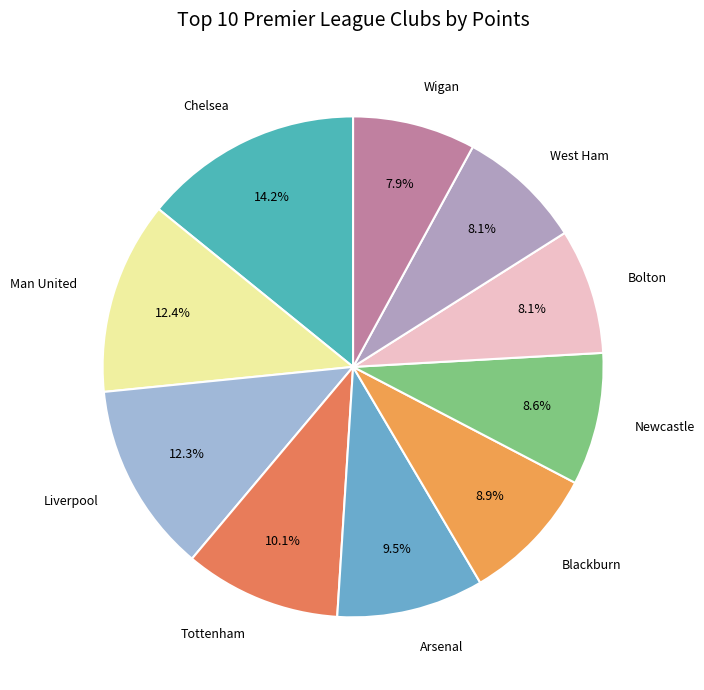

Does any single category account for the majority?

No